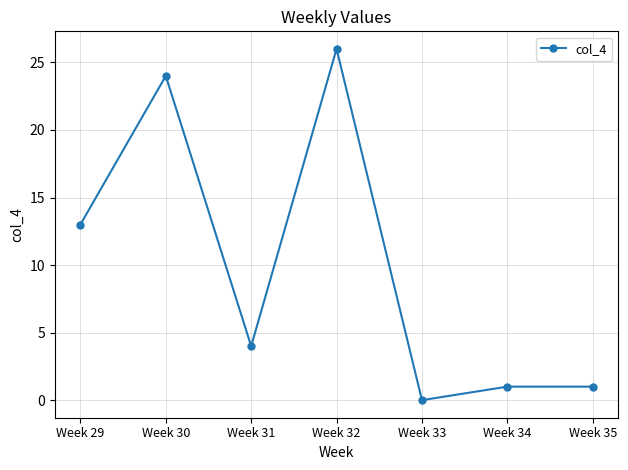

What is the value of the 4th point from the left?

26